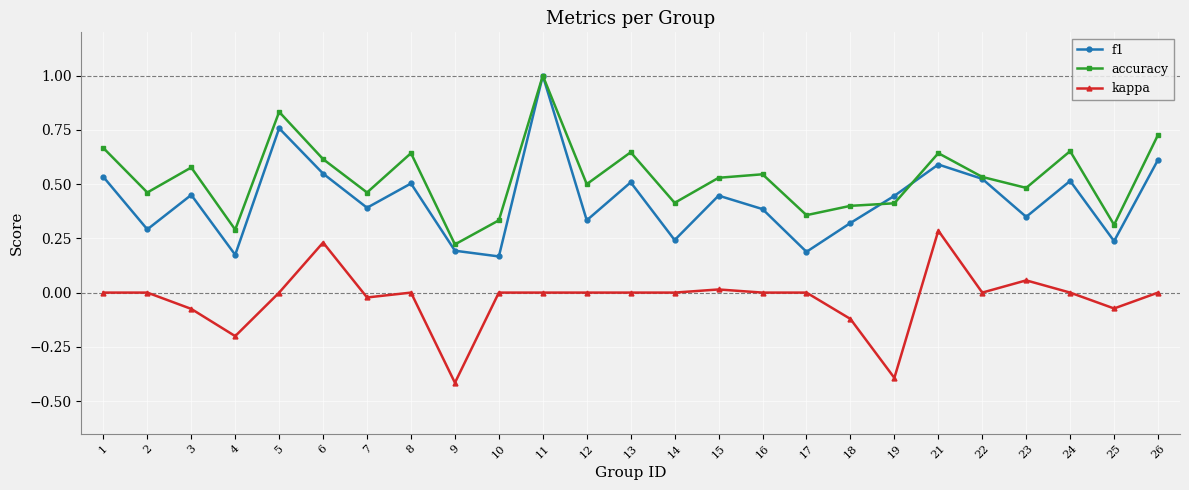

Which series has the largest total across all categories?

accuracy